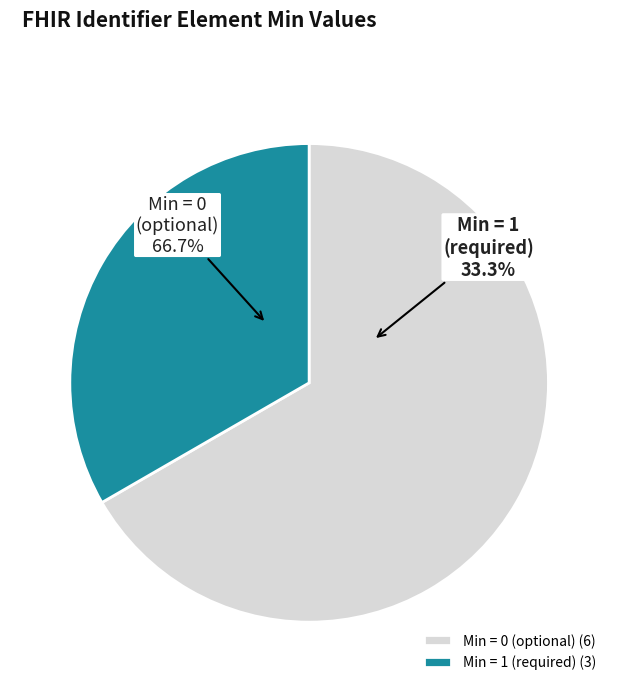

To the nearest percent, what is the difference between the largest and smallest slice percentages?

33%